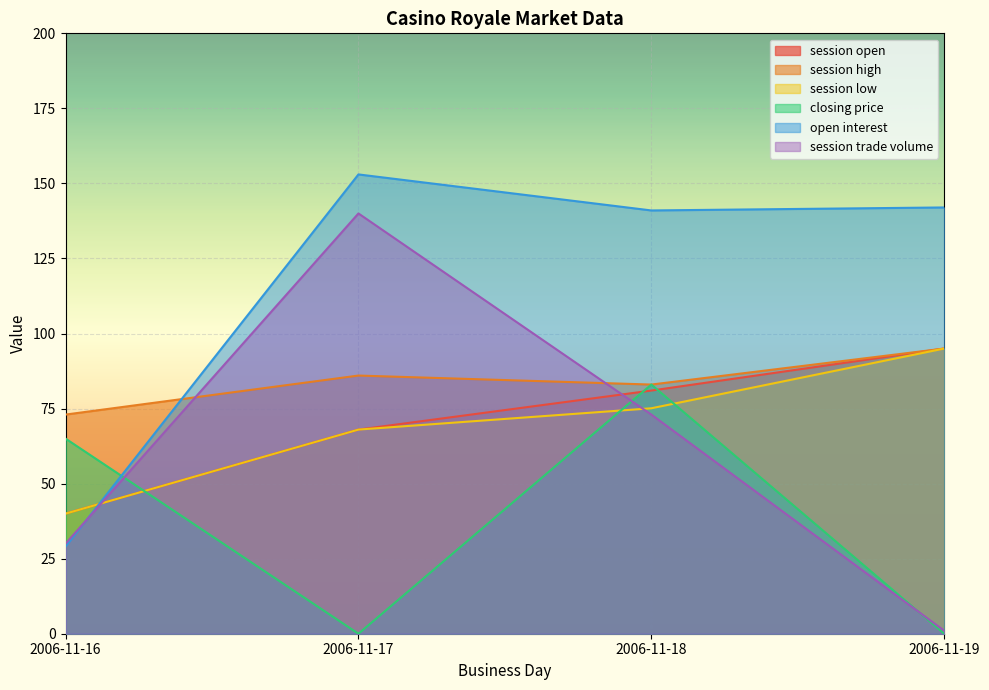

True or false: session open and session high cross at least once.

False